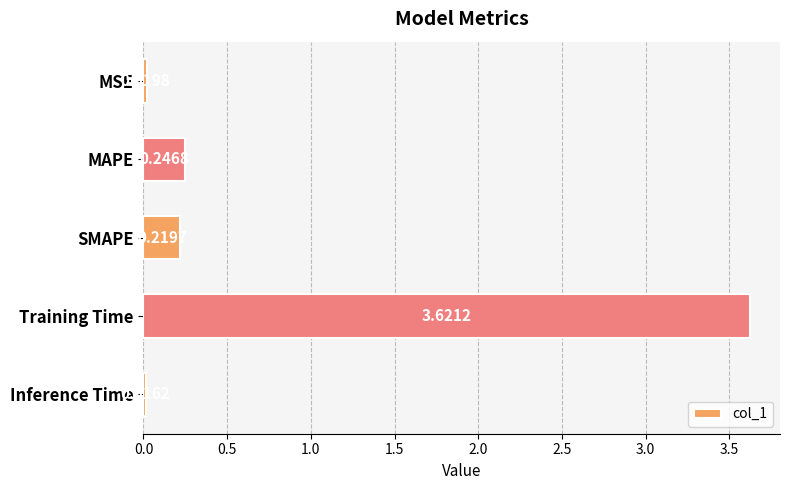

What is the average value?

0.8